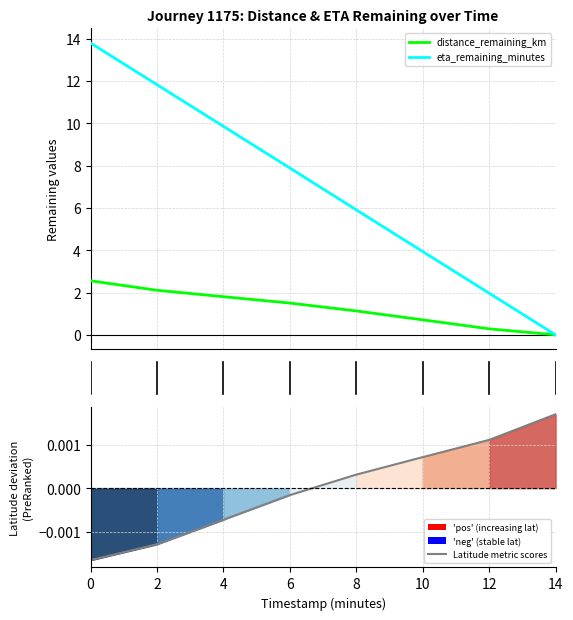

True or false: eta_remaining_minutes and distance_remaining_km intersect in this chart.

False